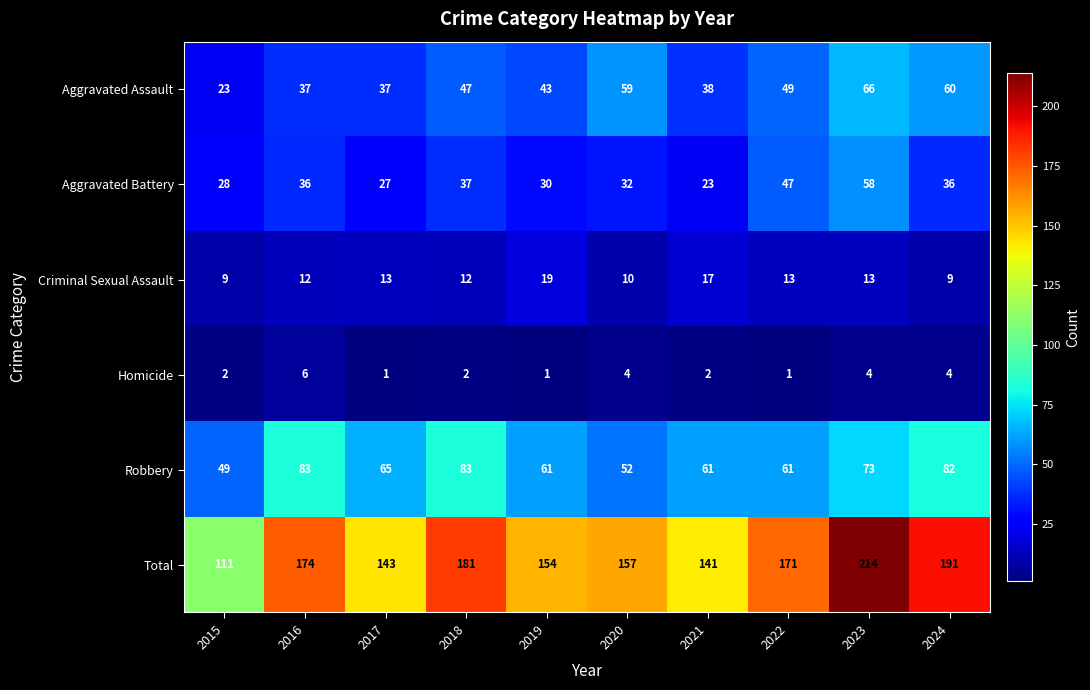

What is the difference between the second highest and minimum values in the Criminal Sexual Assault series?

8